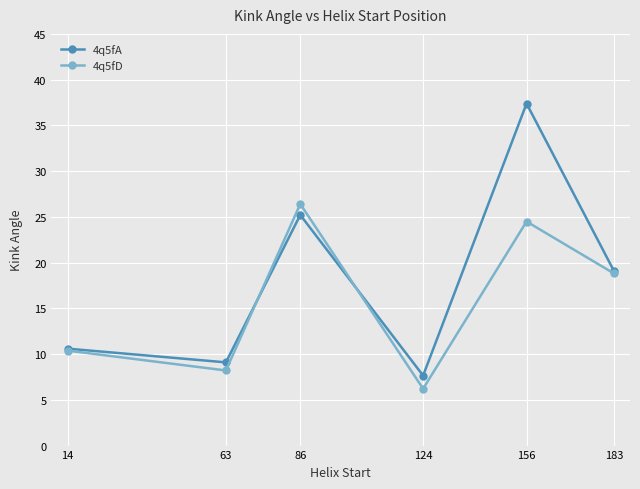

Reading left to right, list all the values displayed in this chart.

4q5fA: 14=10.6	63=9.1	86=25.2	124=7.7	156=37.4	183=19.1
4q5fD: 14=10.4	63=8.2	86=26.4	124=6.2	156=24.5	183=18.8